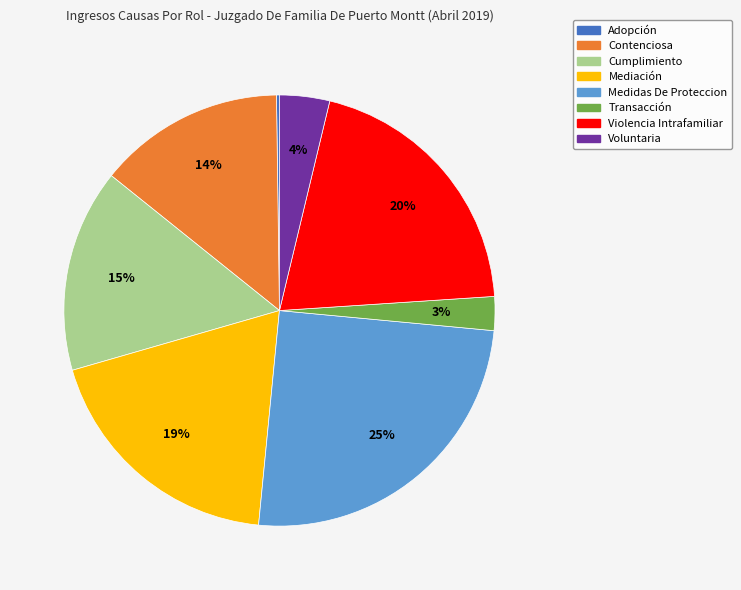

True or false: Transacción accounts for 17% of the total.

False